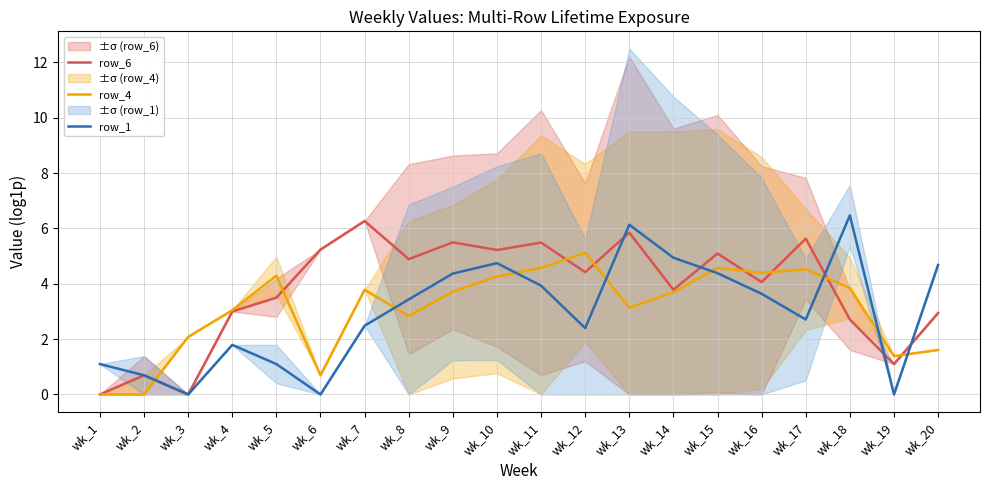

Which category has the lowest value in the row_6 series?

wk_1